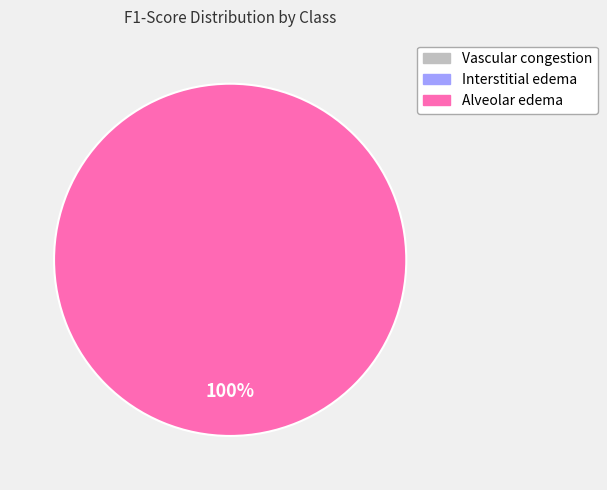

Count the number of slices in the pie.

3